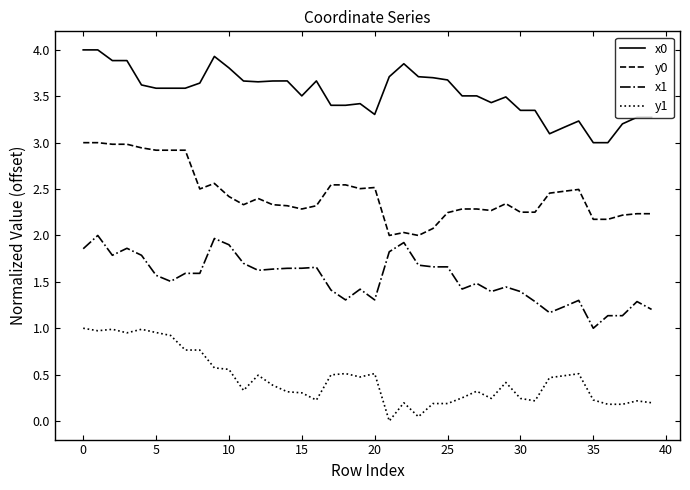

How many lines are shown in the chart?

4